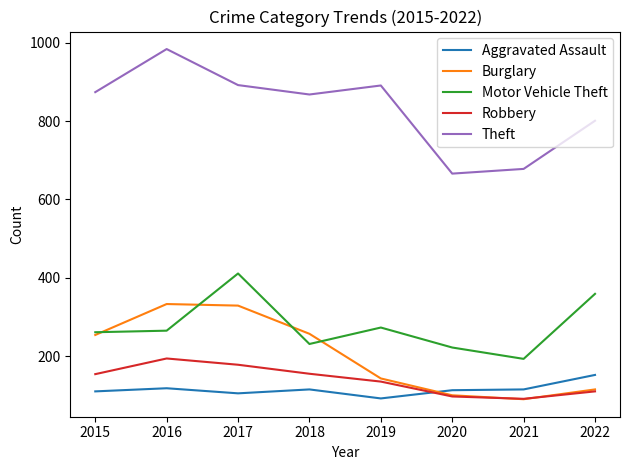

Is this an area chart (filled region under the line)?

No